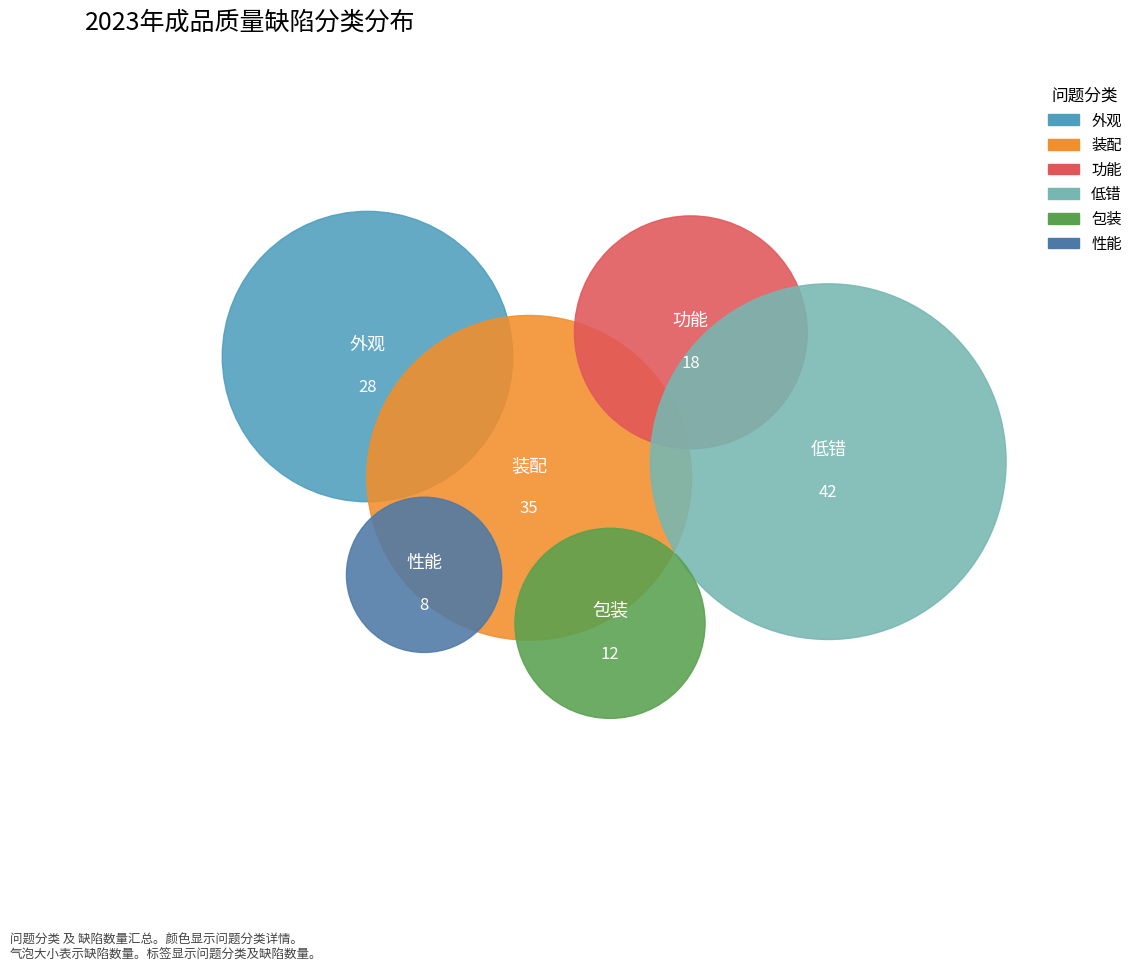

Does 性能 represent more than half of the total?

No